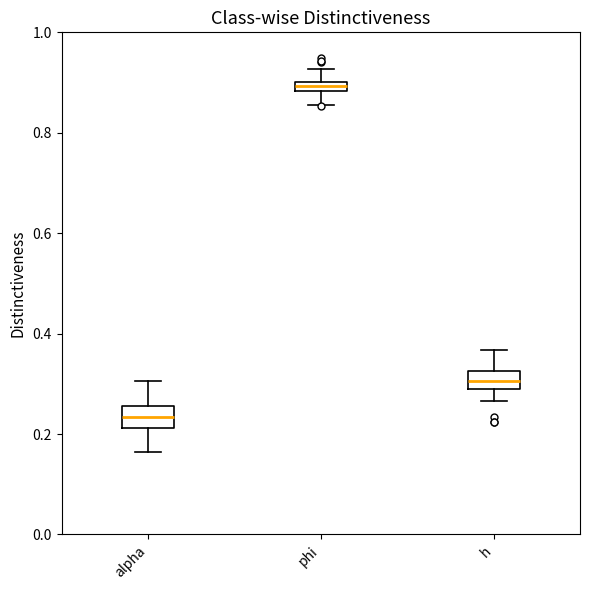

Which box has the lowest median line?

alpha